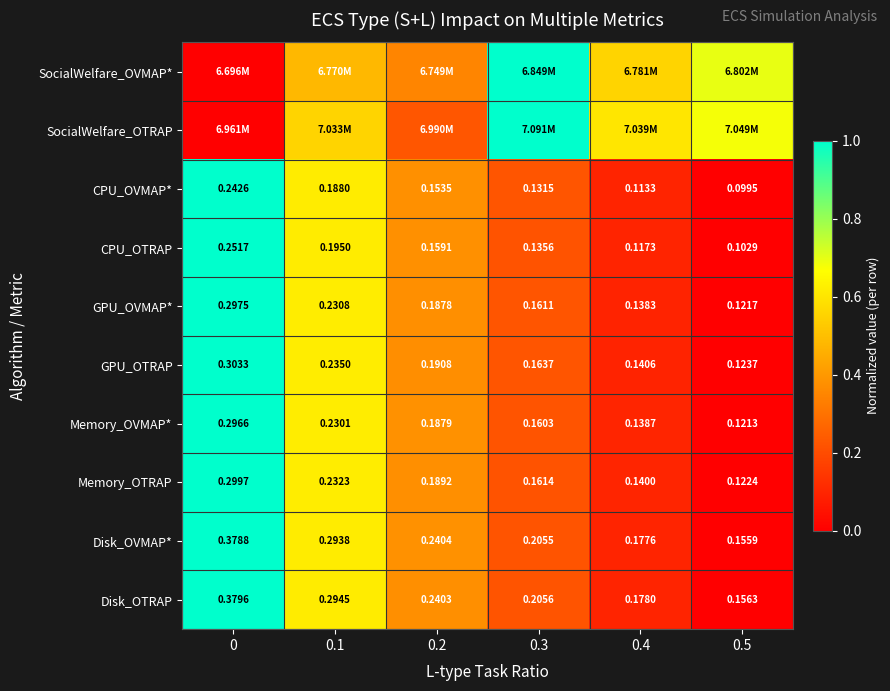

Is the value of CPU_OVMAP* at 0.4 greater than the value of Disk_OVMAP* at 0.3?

No